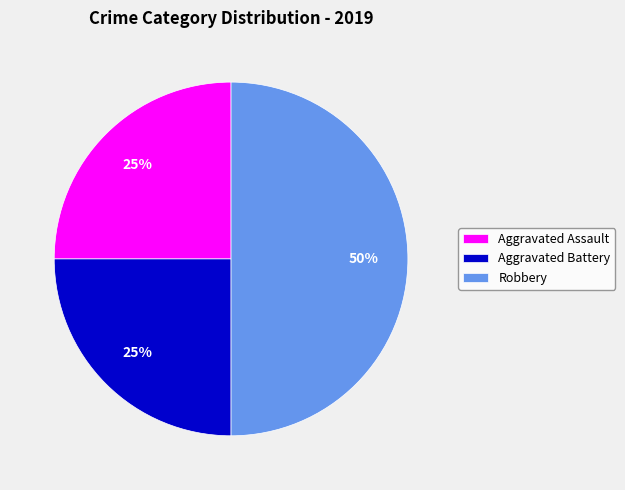

To the nearest percent, what portion does Aggravated Assault represent?

25%